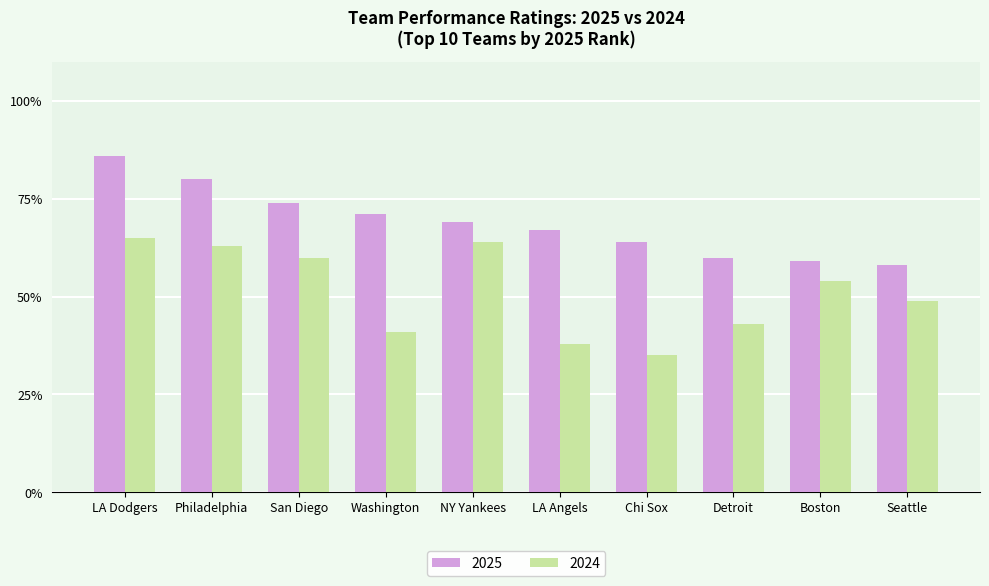

List the series in order of their overall mean, highest first.

2025, 2024